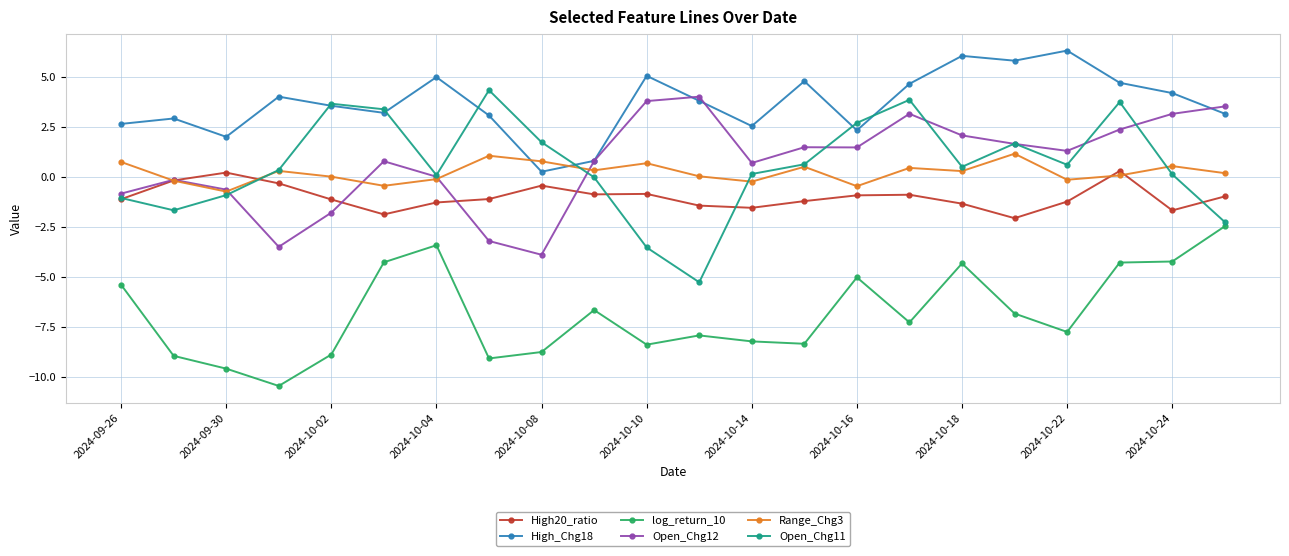

How many distinct data groups are displayed?

6